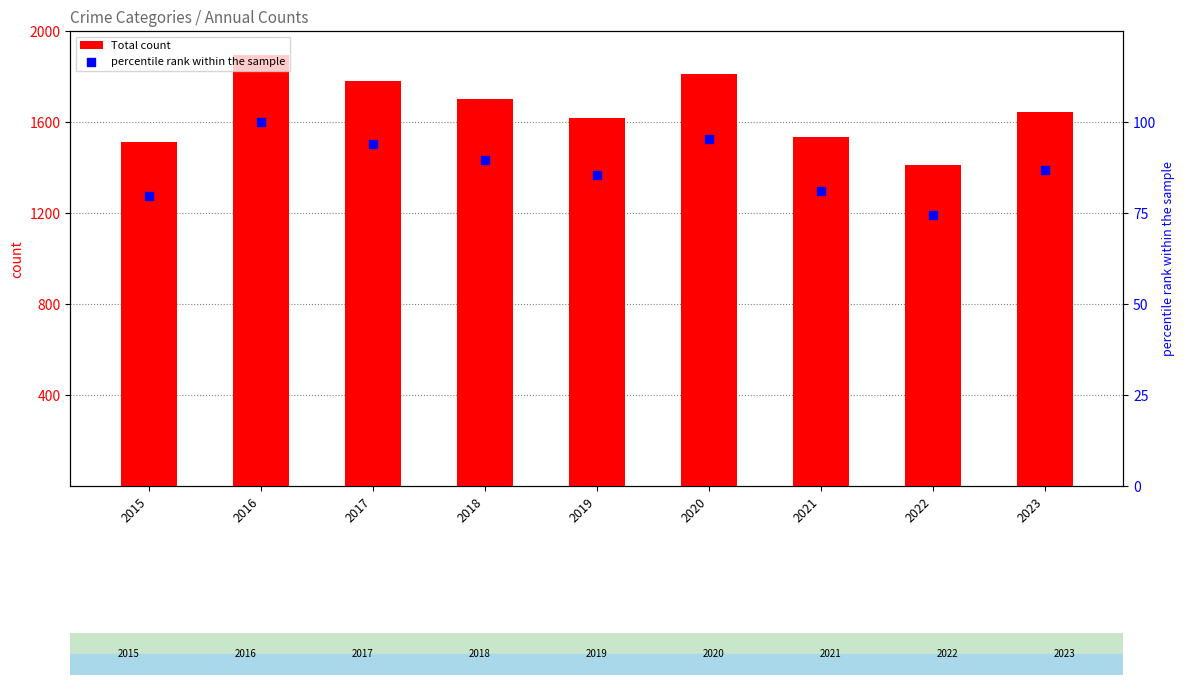

Is the value of percentile rank within the sample at 2018 greater than the value of Total count at 2021?

No